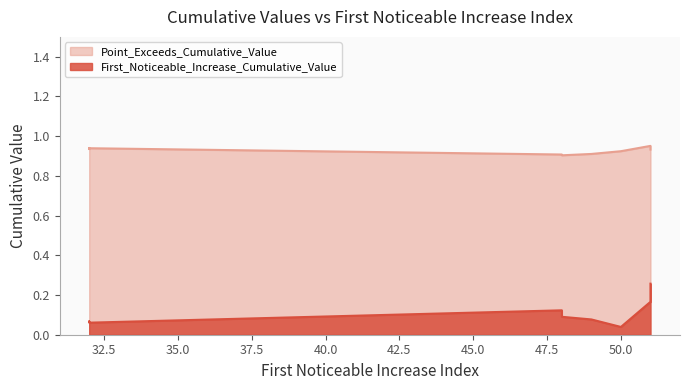

What is the sum of all Point_Exceeds_Cumulative_Value values?

9.3